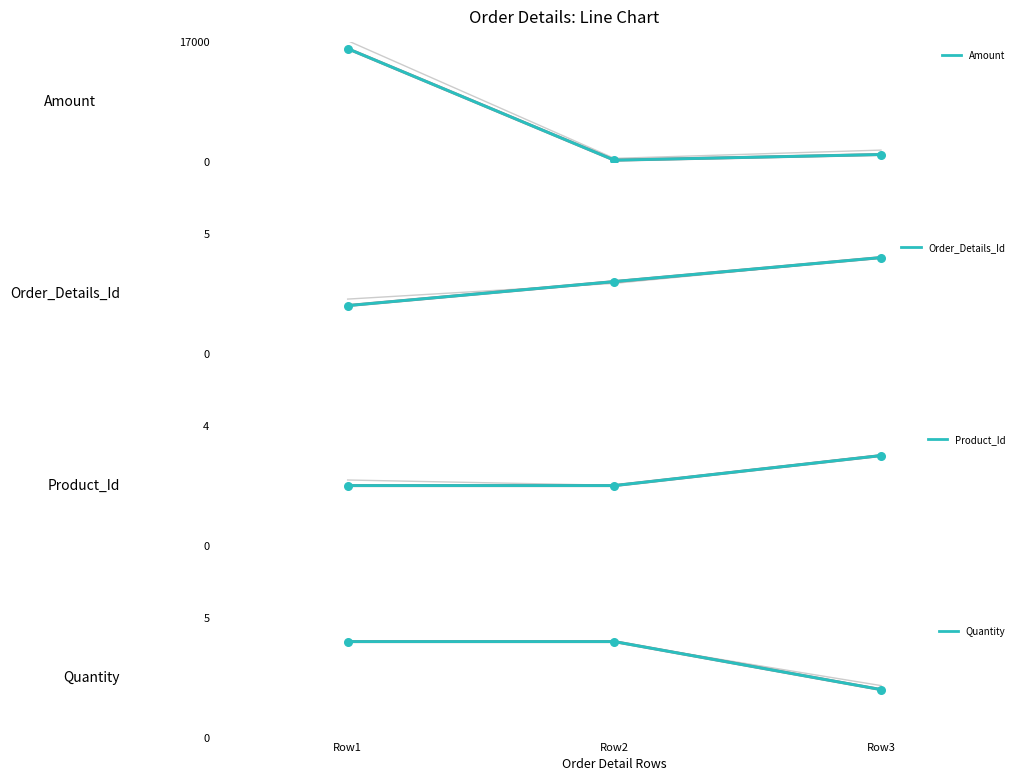

Which series has the largest Y range (max minus min)?

Amount